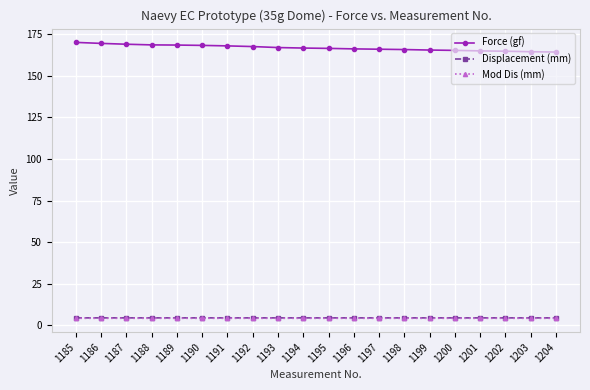

What is the value of the Mod Dis (mm) point at the 20th from the left?

4.2